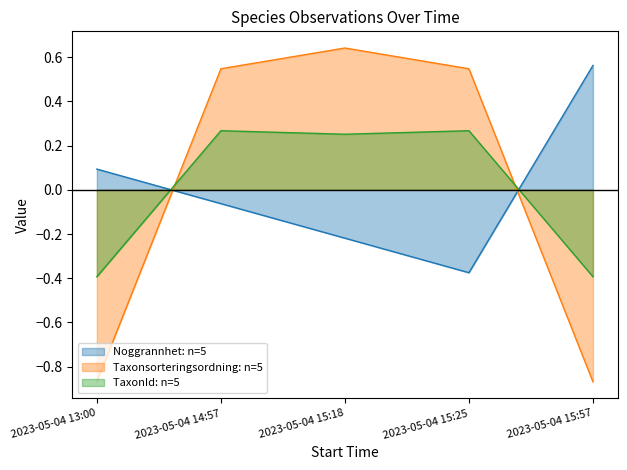

How many lines are shown in the chart?

3